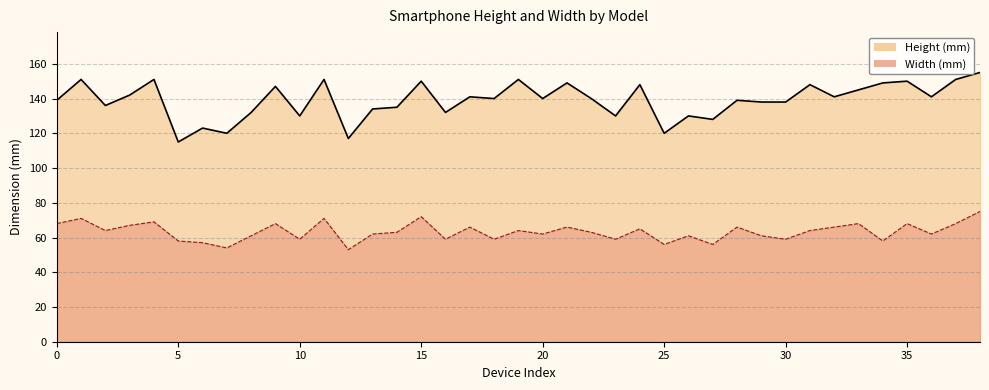

How many lines are shown in the chart?

2